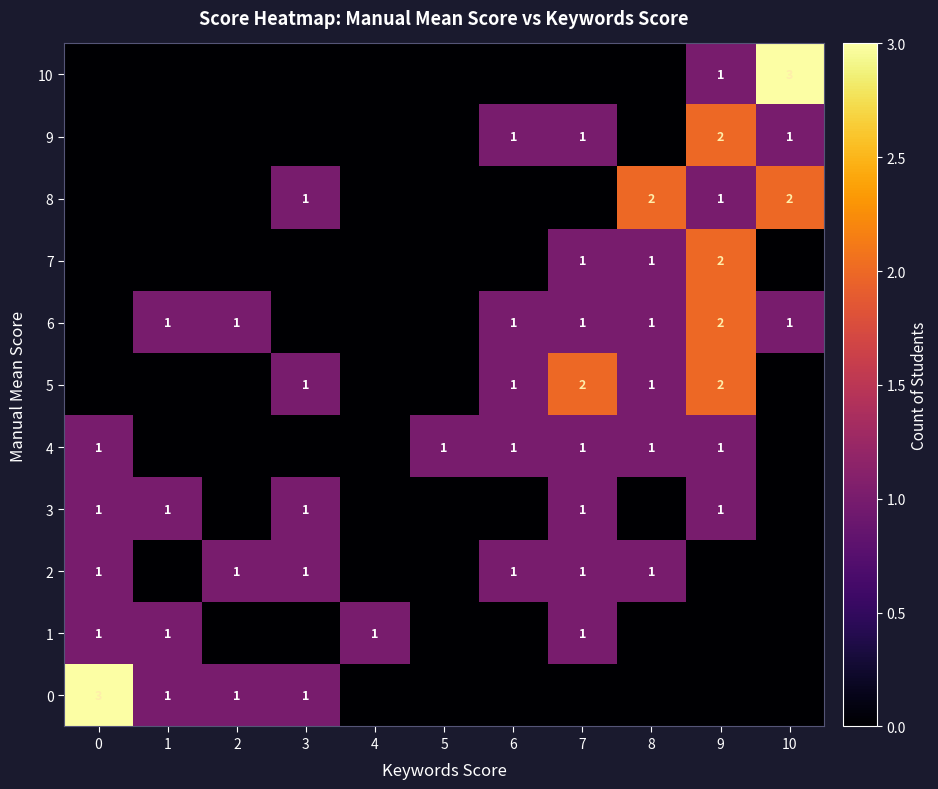

What is the sum of the 8 values at 10 and 9?

3